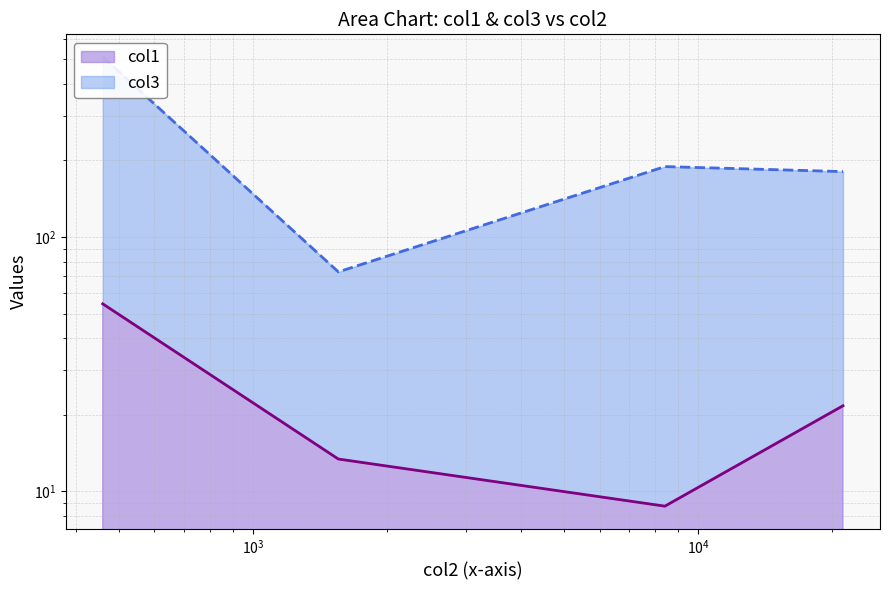

Read the col3 value at 21129.656.

180.8